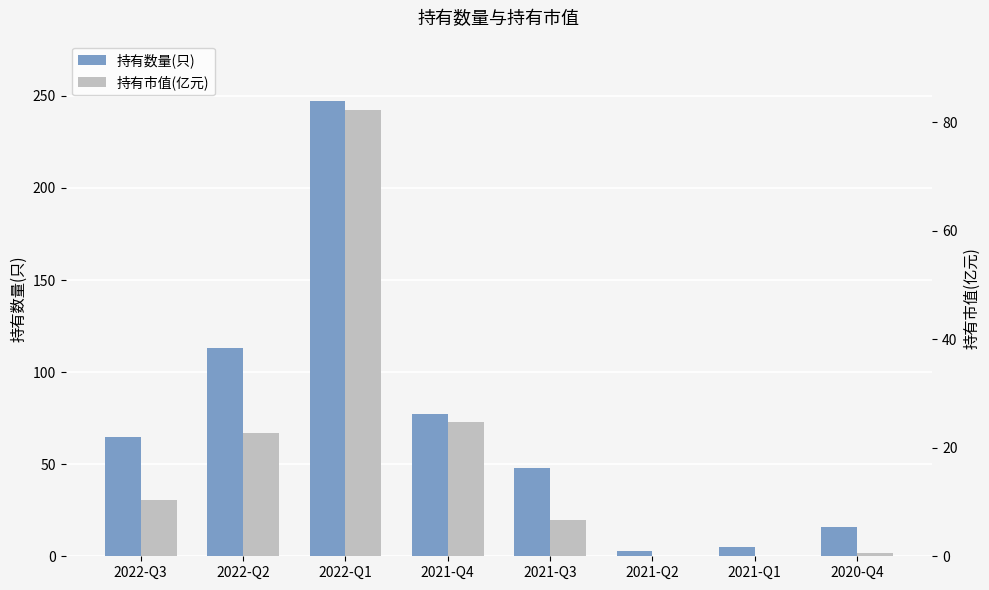

What are all the series names shown in the legend?

持有数量(只), 持有市值(亿元)